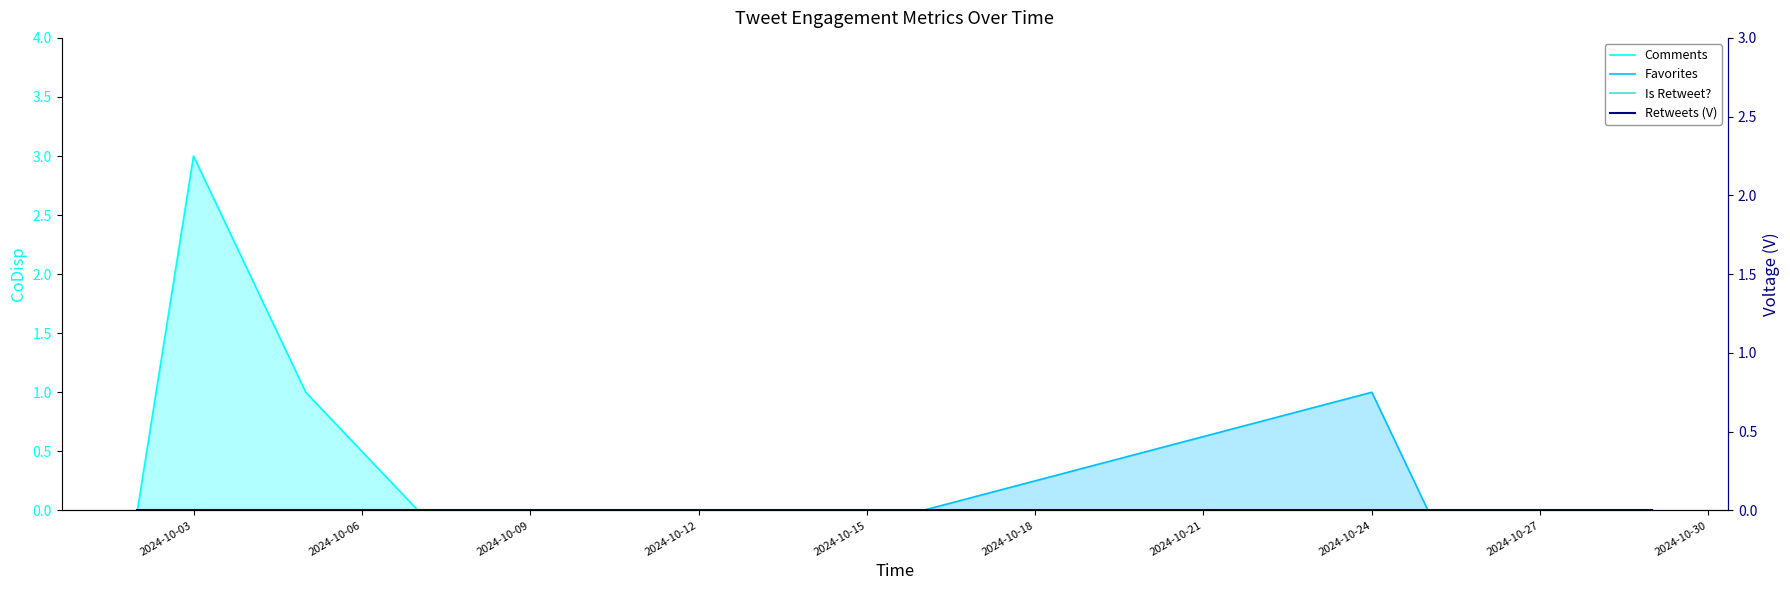

List the series in order of their peak value, highest first.

Comments, Favorites, Is Retweet?, Retweets (V)